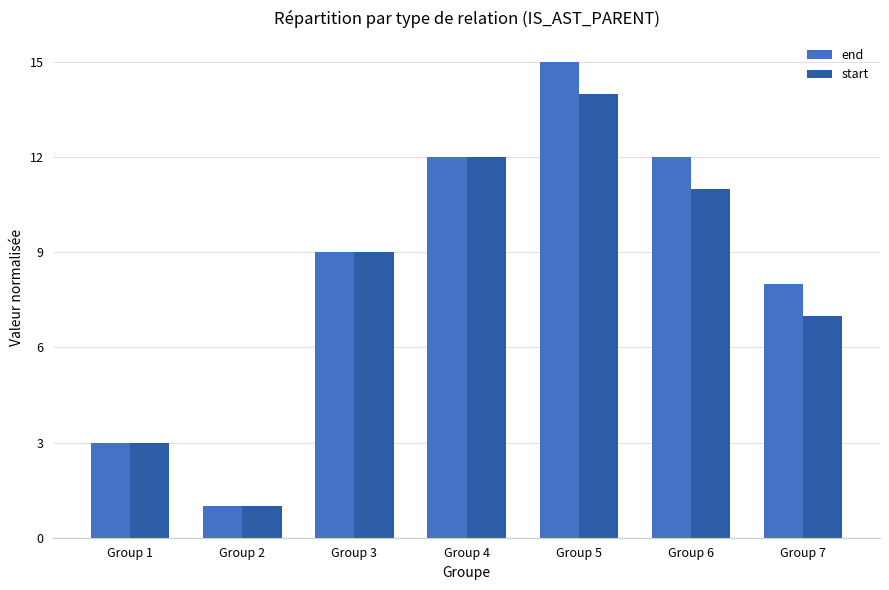

What are all the series names shown in the legend?

end, start